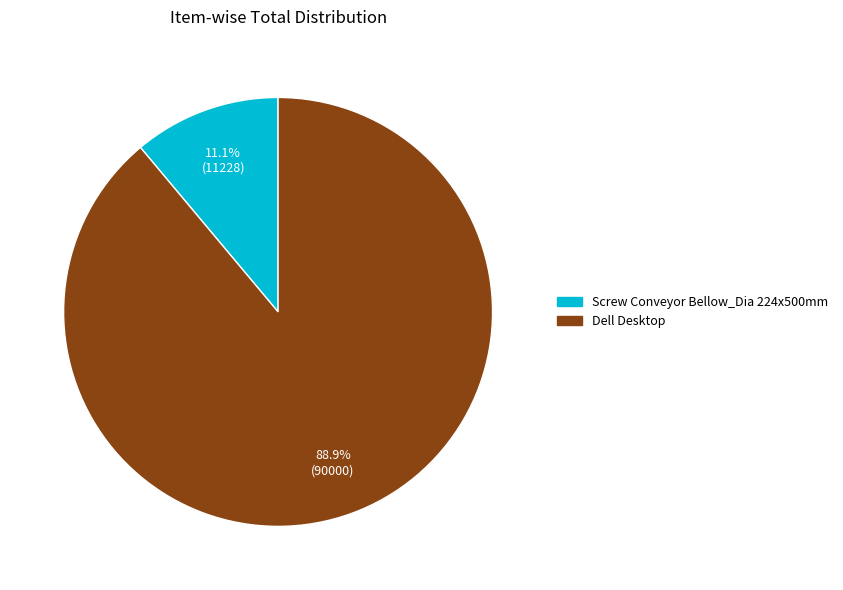

What is the smallest slice in the pie chart?

Screw Conveyor Bellow_Dia 224x500mm